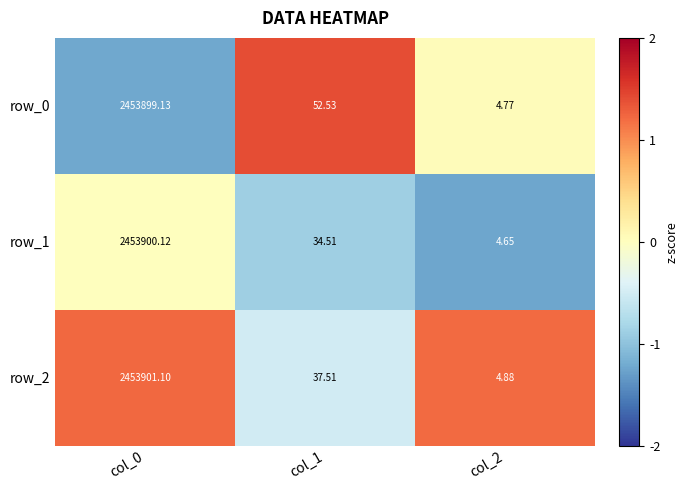

Is the value of row_1 at col_1 greater than the value of row_2 at col_2?

Yes